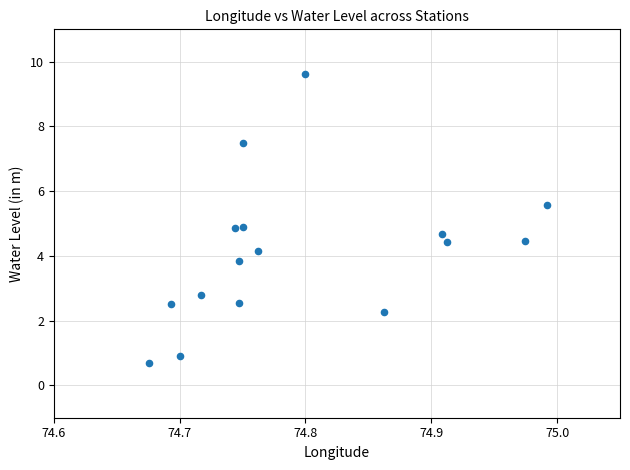

What is the range of X values (max minus min)?

0.3